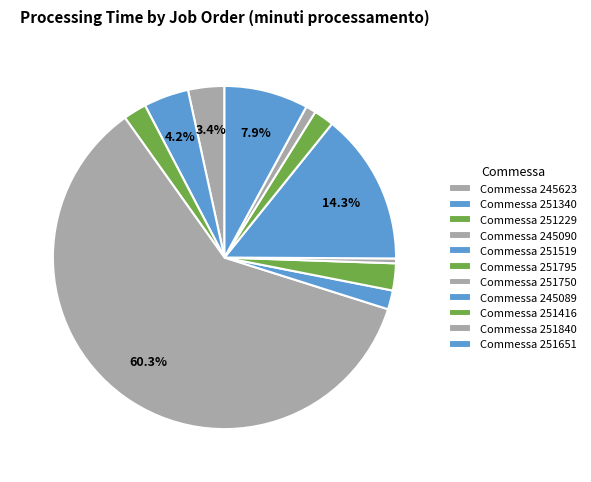

Count the number of slices in the pie.

11